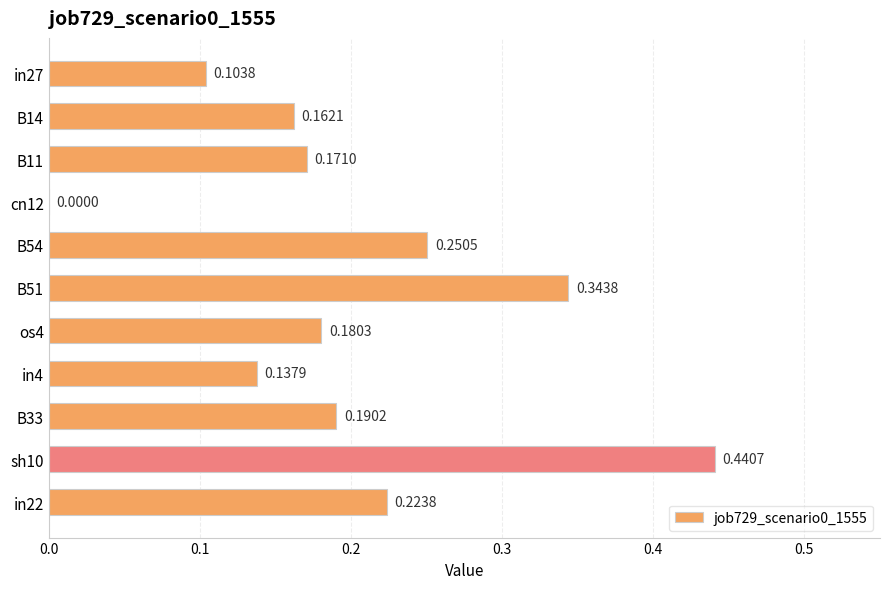

Count the number of values greater than 0.

10